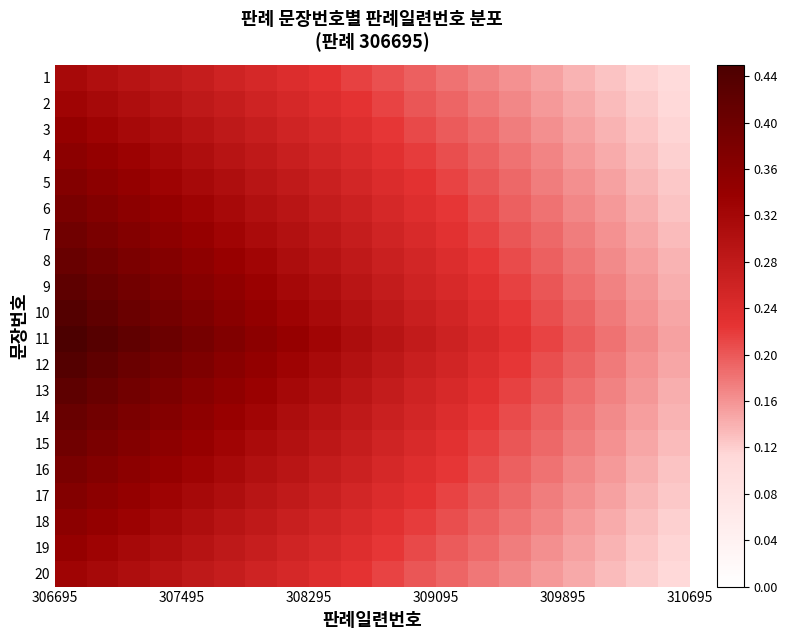

Reading left to right, list all the values displayed in this chart.

1: 0.3	0.3	0.3	0.3	0.3	0.3	0.2	0.2	0.2	0.2	0.2	0.2	0.2	0.2	0.2	0.1	0.1	0.1	0.1	0.1
2: 0.3	0.3	0.3	0.3	0.3	0.3	0.3	0.2	0.2	0.2	0.2	0.2	0.2	0.2	0.2	0.2	0.1	0.1	0.1	0.1
3: 0.3	0.3	0.3	0.3	0.3	0.3	0.3	0.3	0.2	0.2	0.2	0.2	0.2	0.2	0.2	0.2	0.2	0.1	0.1	0.1
4: 0.4	0.3	0.3	0.3	0.3	0.3	0.3	0.3	0.3	0.2	0.2	0.2	0.2	0.2	0.2	0.2	0.2	0.1	0.1	0.1
5: 0.4	0.4	0.3	0.3	0.3	0.3	0.3	0.3	0.3	0.3	0.2	0.2	0.2	0.2	0.2	0.2	0.2	0.1	0.1	0.1
6: 0.4	0.4	0.4	0.3	0.3	0.3	0.3	0.3	0.3	0.3	0.2	0.2	0.2	0.2	0.2	0.2	0.2	0.2	0.1	0.1
7: 0.4	0.4	0.4	0.4	0.3	0.3	0.3	0.3	0.3	0.3	0.3	0.2	0.2	0.2	0.2	0.2	0.2	0.2	0.1	0.1
8: 0.4	0.4	0.4	0.4	0.4	0.3	0.3	0.3	0.3	0.3	0.3	0.3	0.2	0.2	0.2	0.2	0.2	0.2	0.2	0.1
9: 0.4	0.4	0.4	0.4	0.4	0.3	0.3	0.3	0.3	0.3	0.3	0.3	0.2	0.2	0.2	0.2	0.2	0.2	0.2	0.1
10: 0.4	0.4	0.4	0.4	0.4	0.4	0.3	0.3	0.3	0.3	0.3	0.3	0.3	0.2	0.2	0.2	0.2	0.2	0.2	0.1
11: 0.5	0.4	0.4	0.4	0.4	0.4	0.4	0.3	0.3	0.3	0.3	0.3	0.3	0.2	0.2	0.2	0.2	0.2	0.2	0.2
12: 0.4	0.4	0.4	0.4	0.4	0.4	0.3	0.3	0.3	0.3	0.3	0.3	0.3	0.2	0.2	0.2	0.2	0.2	0.2	0.1
13: 0.4	0.4	0.4	0.4	0.4	0.3	0.3	0.3	0.3	0.3	0.3	0.3	0.2	0.2	0.2	0.2	0.2	0.2	0.2	0.1
14: 0.4	0.4	0.4	0.4	0.4	0.3	0.3	0.3	0.3	0.3	0.3	0.3	0.2	0.2	0.2	0.2	0.2	0.2	0.2	0.1
15: 0.4	0.4	0.4	0.4	0.3	0.3	0.3	0.3	0.3	0.3	0.3	0.2	0.2	0.2	0.2	0.2	0.2	0.2	0.1	0.1
16: 0.4	0.4	0.4	0.3	0.3	0.3	0.3	0.3	0.3	0.3	0.2	0.2	0.2	0.2	0.2	0.2	0.2	0.2	0.1	0.1
17: 0.4	0.4	0.3	0.3	0.3	0.3	0.3	0.3	0.3	0.3	0.2	0.2	0.2	0.2	0.2	0.2	0.2	0.1	0.1	0.1
18: 0.4	0.3	0.3	0.3	0.3	0.3	0.3	0.3	0.3	0.2	0.2	0.2	0.2	0.2	0.2	0.2	0.2	0.1	0.1	0.1
19: 0.3	0.3	0.3	0.3	0.3	0.3	0.3	0.3	0.2	0.2	0.2	0.2	0.2	0.2	0.2	0.2	0.2	0.1	0.1	0.1
20: 0.3	0.3	0.3	0.3	0.3	0.3	0.3	0.2	0.2	0.2	0.2	0.2	0.2	0.2	0.2	0.2	0.1	0.1	0.1	0.1